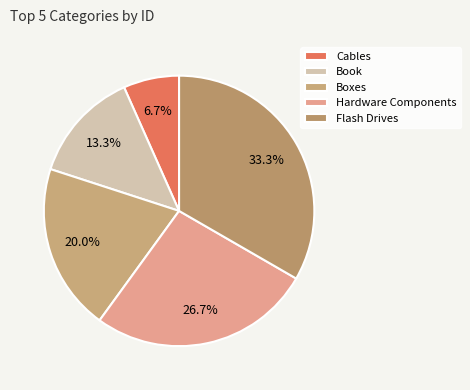

To the nearest percent, what is the combined percentage of Boxes and Flash Drives?

53%